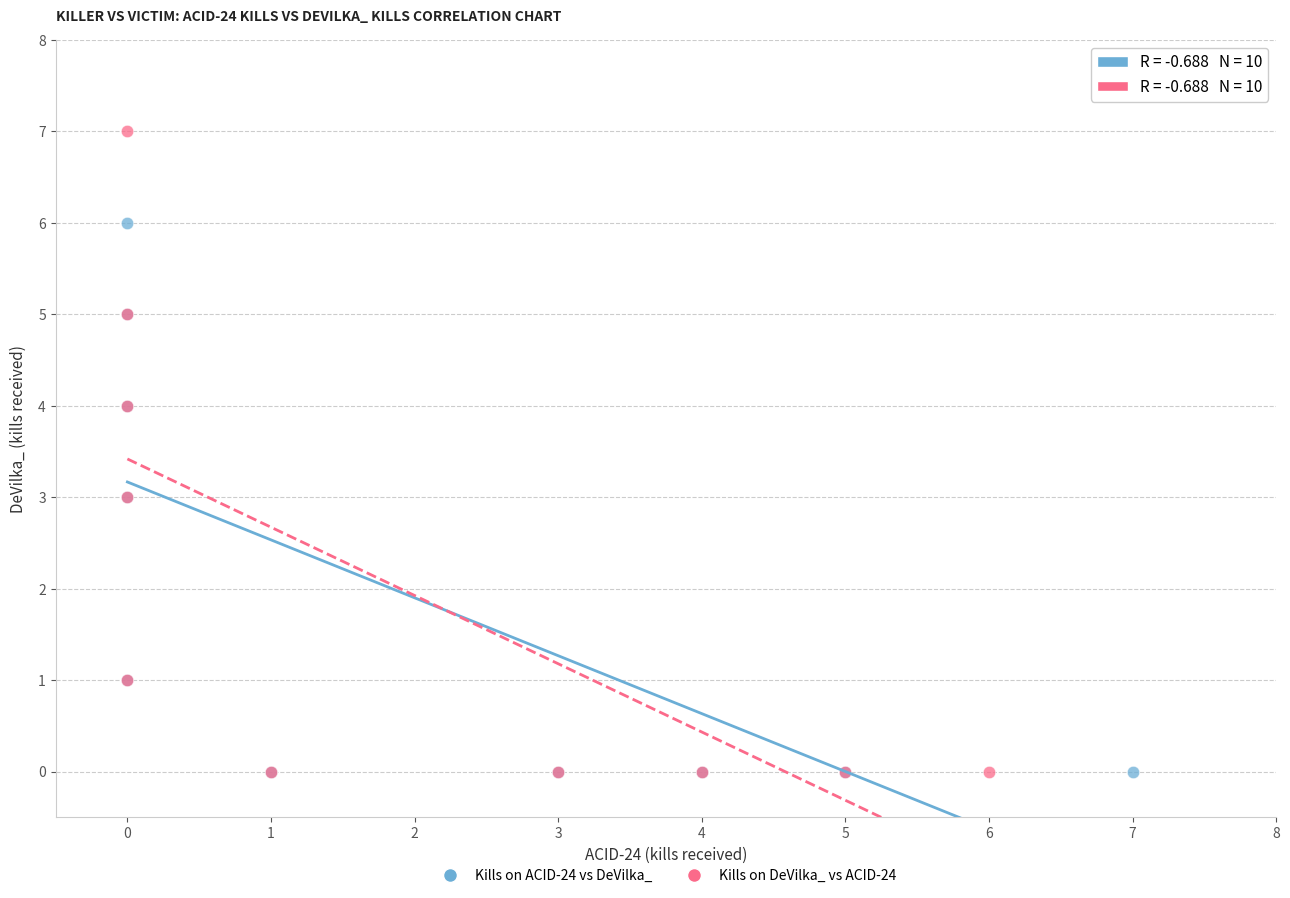

Which series has the widest spread of Y values?

Kills on DeVilka_ vs ACID-24